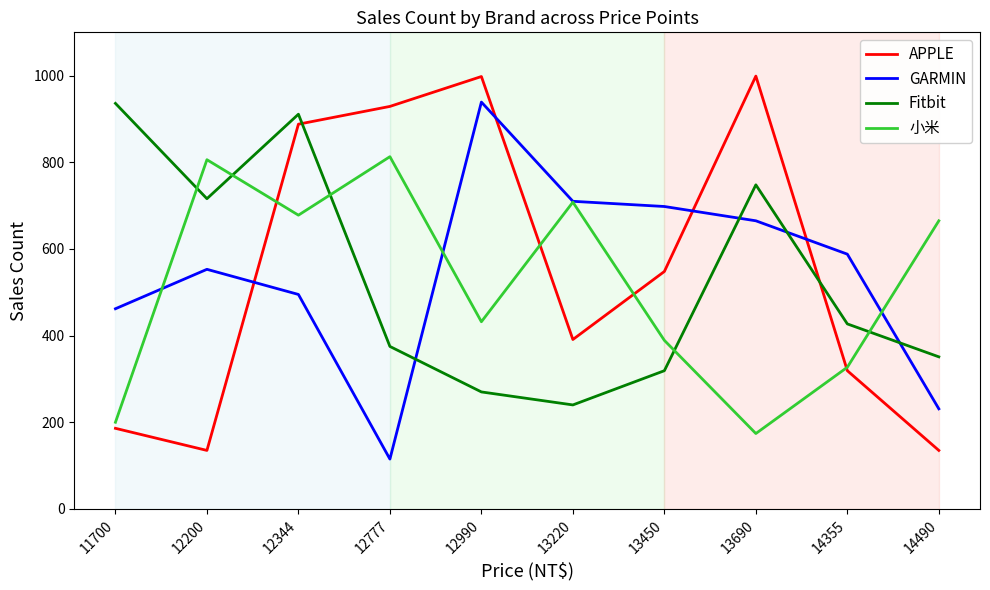

How many lines are shown in the chart?

4